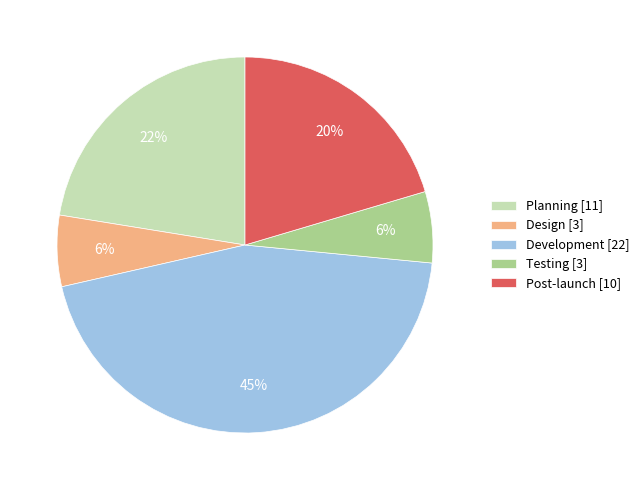

To the nearest percent, what is the average slice percentage?

20%